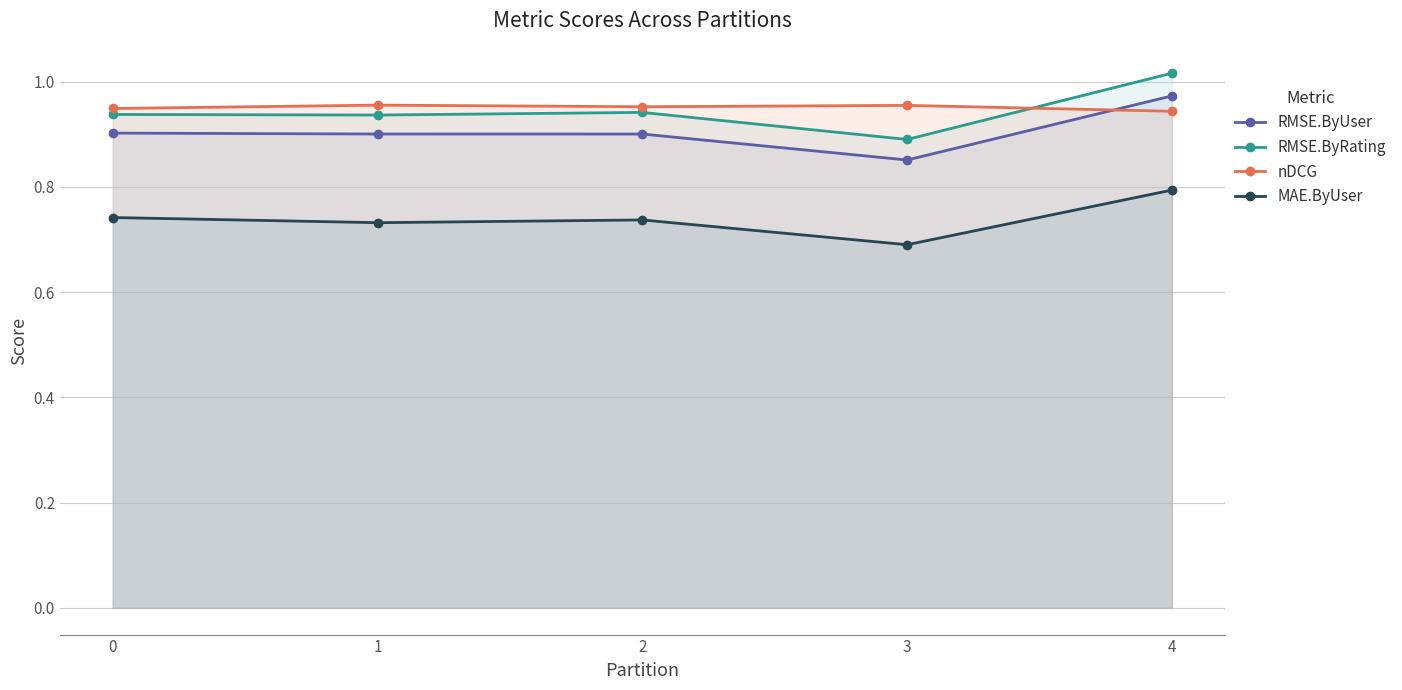

How many lines are shown in the chart?

4